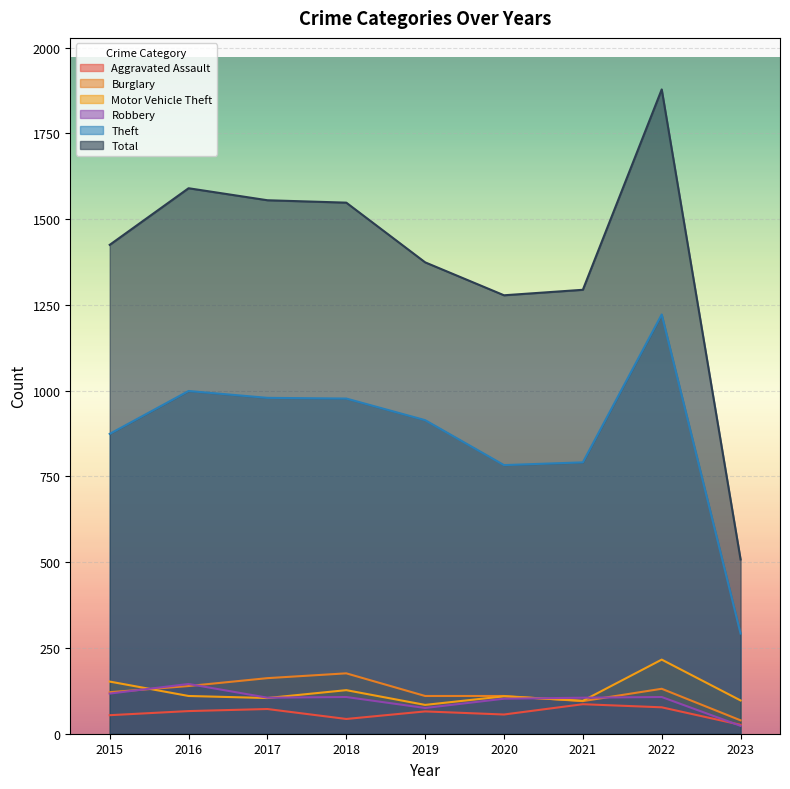

What is the sum of all Motor Vehicle Theft values?

1095